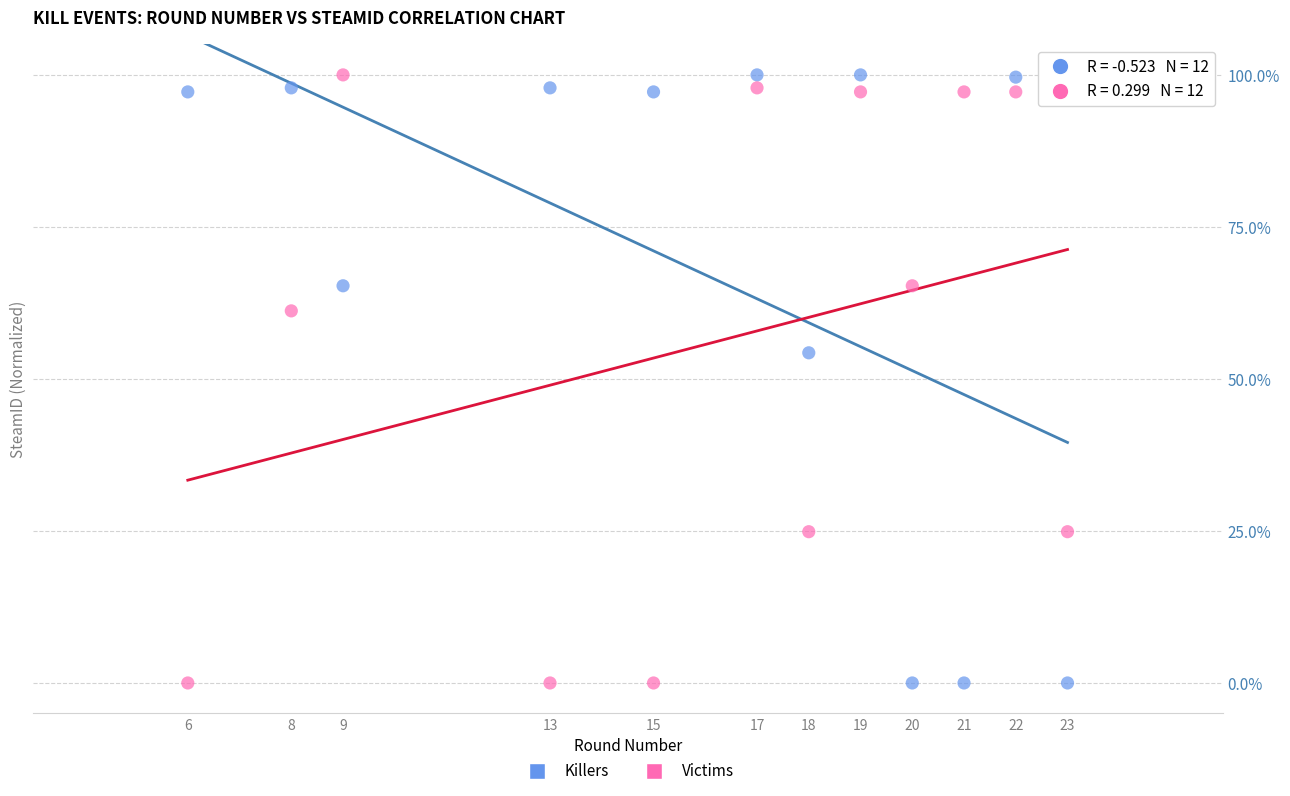

What is the X range (max minus min) for the scatter plot?

17.0